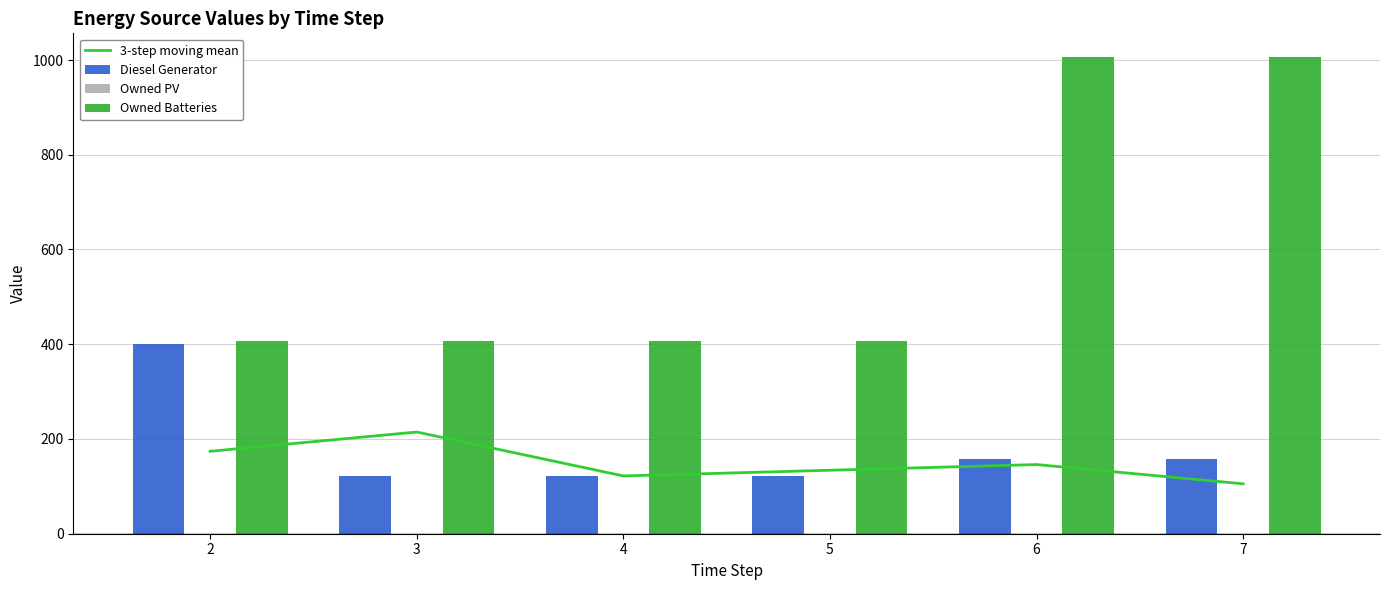

How many groups of bars are there?

6